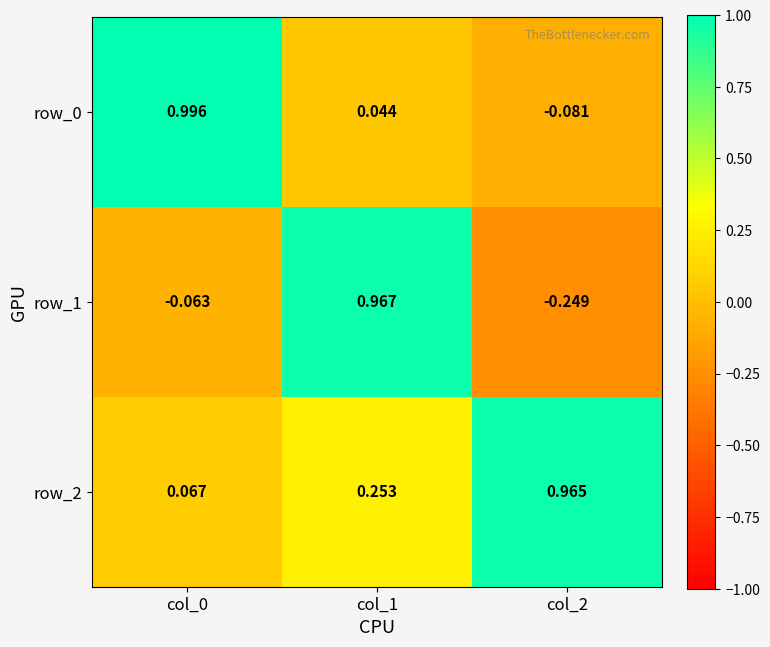

How many values in the row_0 series exceed 0?

2